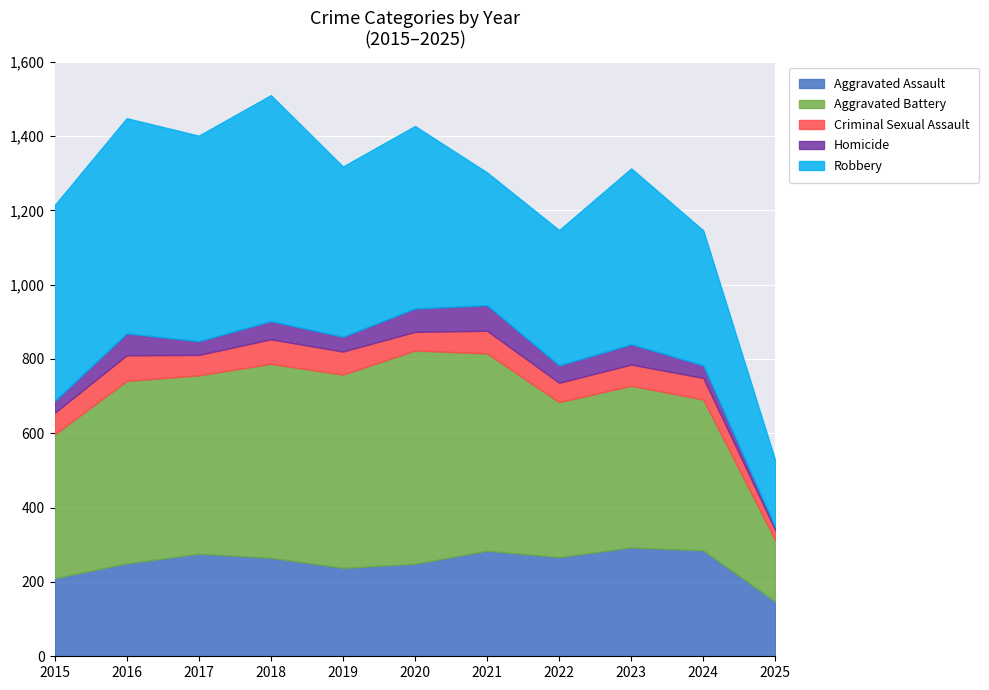

True or false: Robbery and Criminal Sexual Assault intersect in this chart.

False